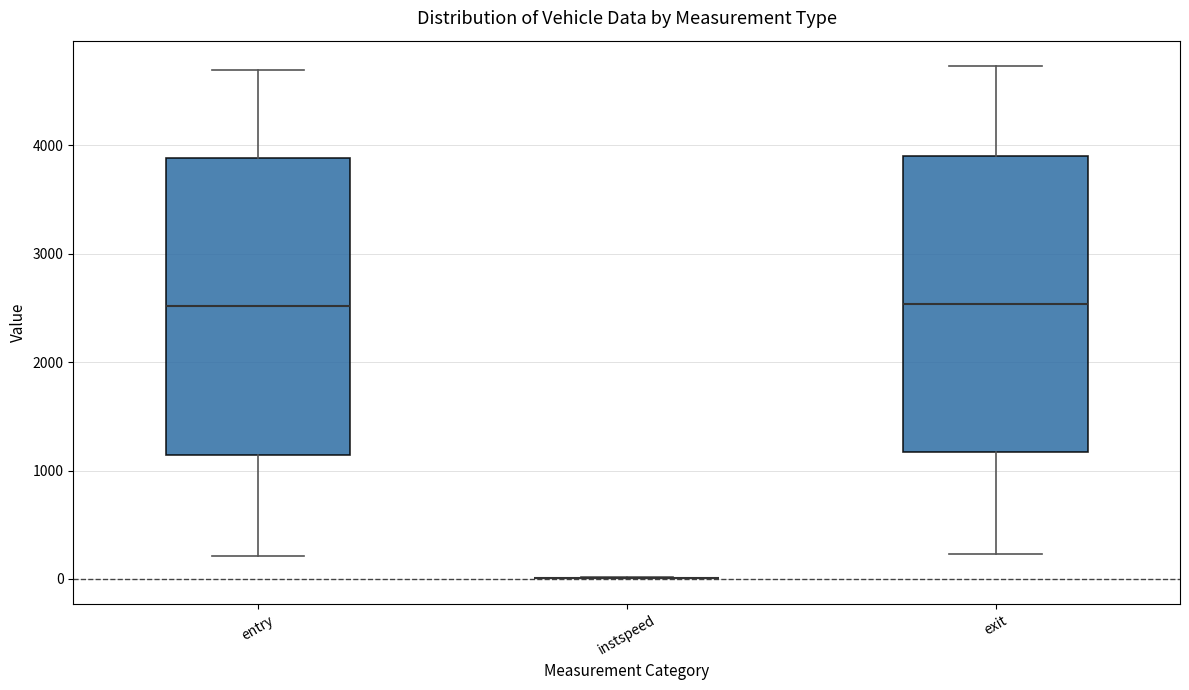

Reading left to right, read every box against the y-axis: the position of its median line, the range the box covers, and the ends of its whiskers. The values are not printed on the chart, so give them approximately, as read against the axis.

entry: median 2500, box 1100 to 3900, whiskers 200 to 4700
instspeed: box collapsed to a line at 0, whiskers 0 to 0
exit: median 2500, box 1200 to 3900, whiskers 200 to 4700